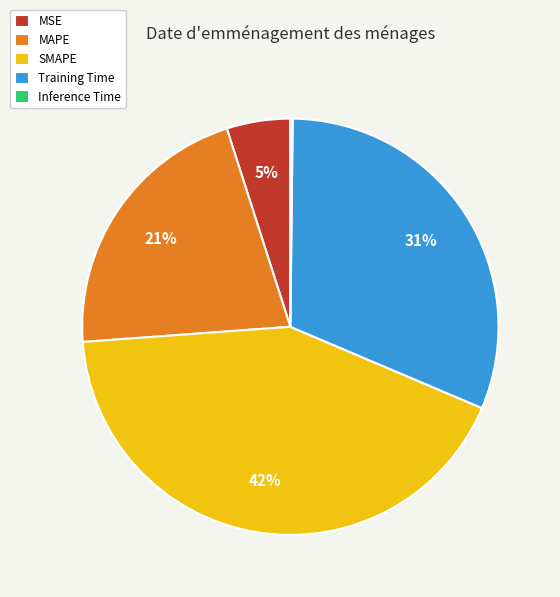

Combined, do MSE and Training Time account for over 50%?

No